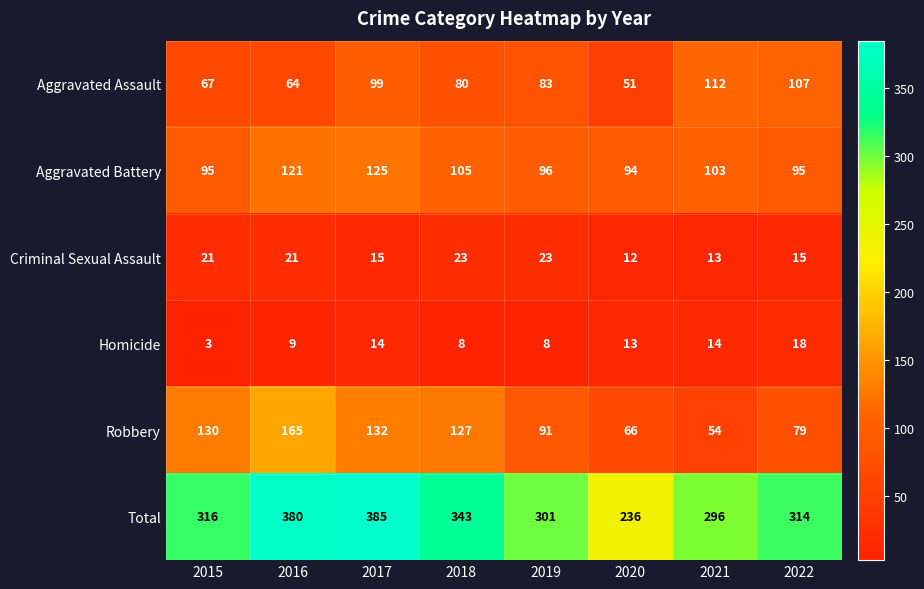

Count the number of categories in the chart.

8